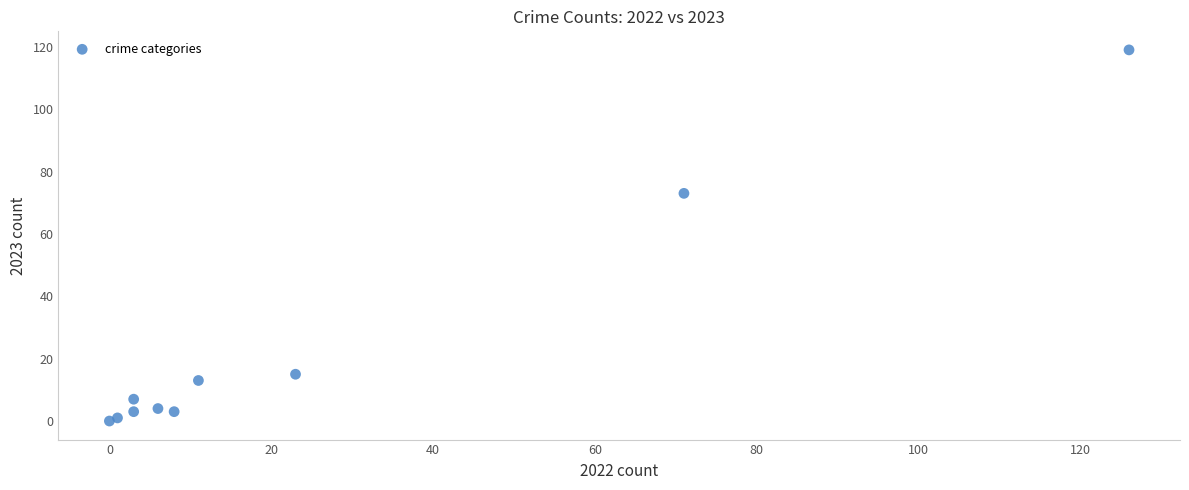

What Y value in the scatter plot is closest to 59?

73